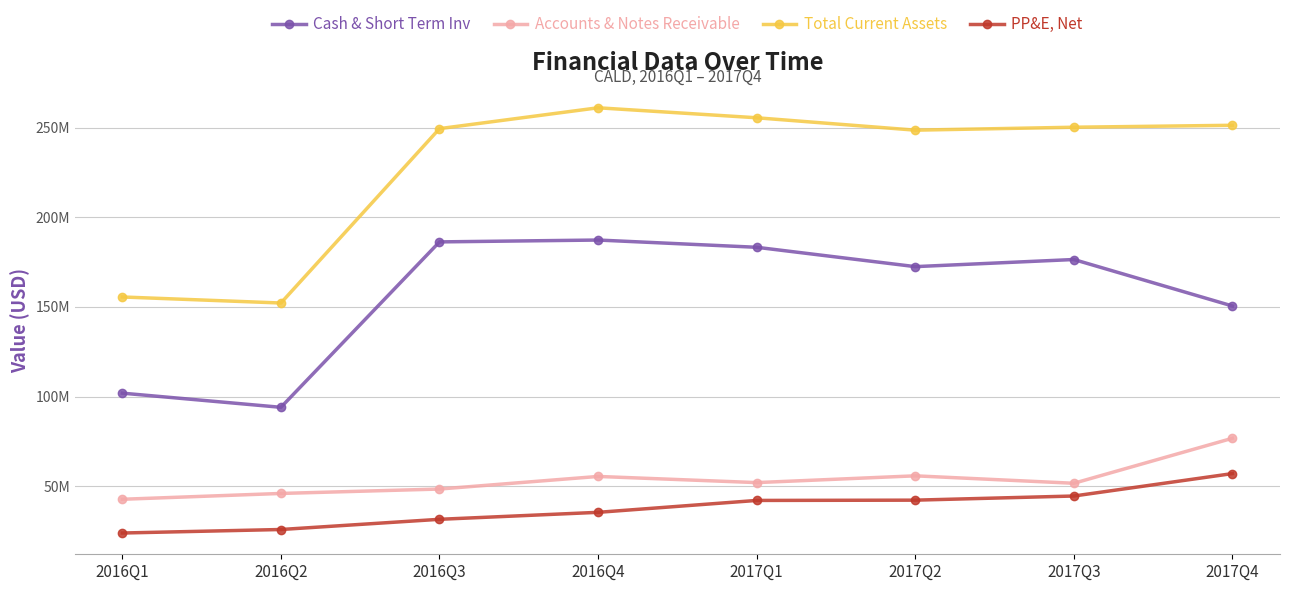

Does the chart have visible grid lines?

Yes